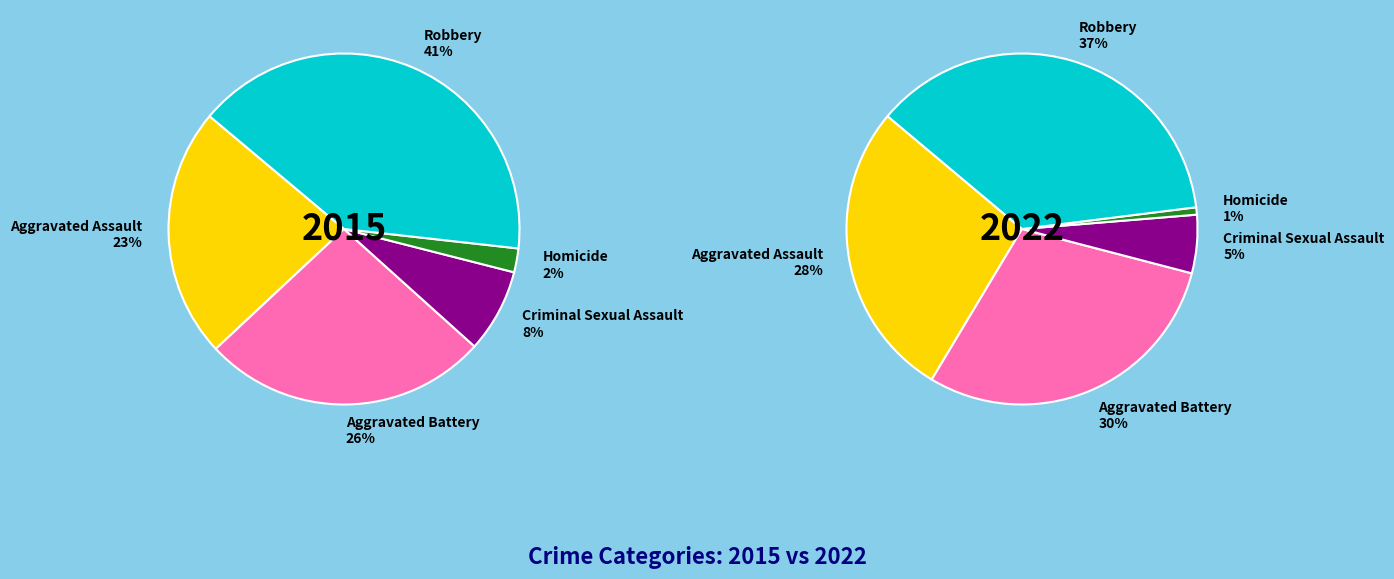

True or false: Homicide accounts for 9% of the total.

False